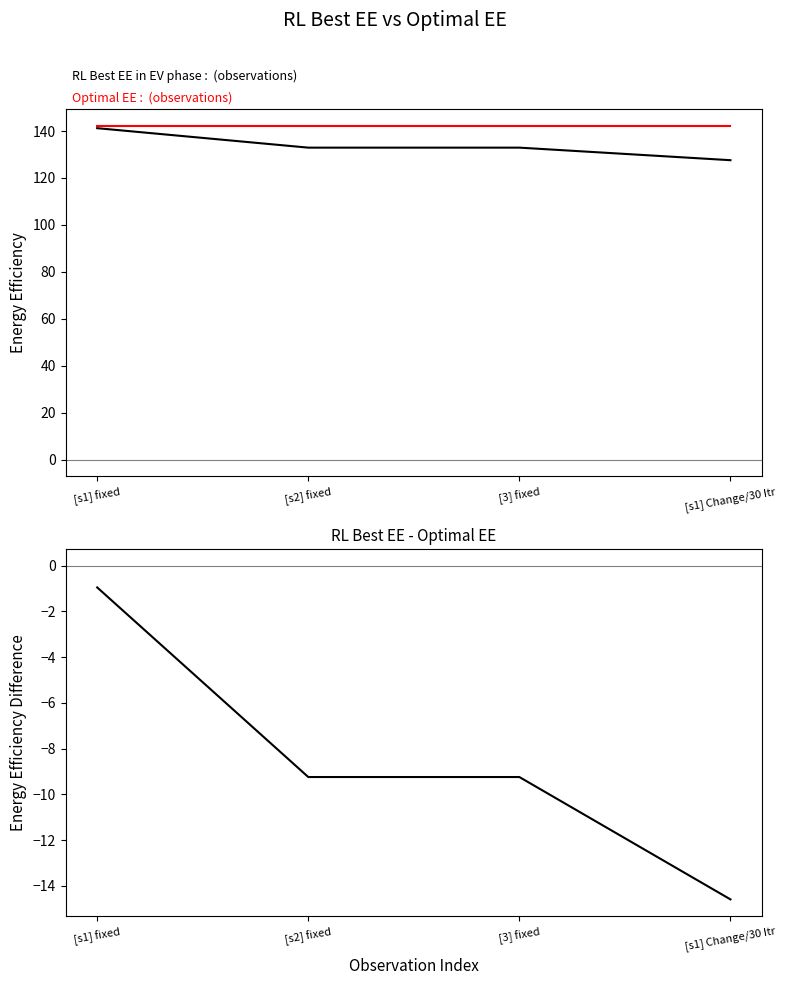

What is the label of the 4th point from the left?

[s1] Change/30 Itr